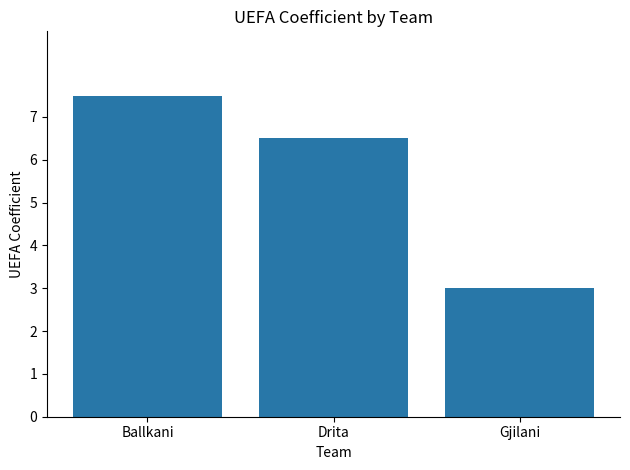

What is the greatest value displayed?

7.5